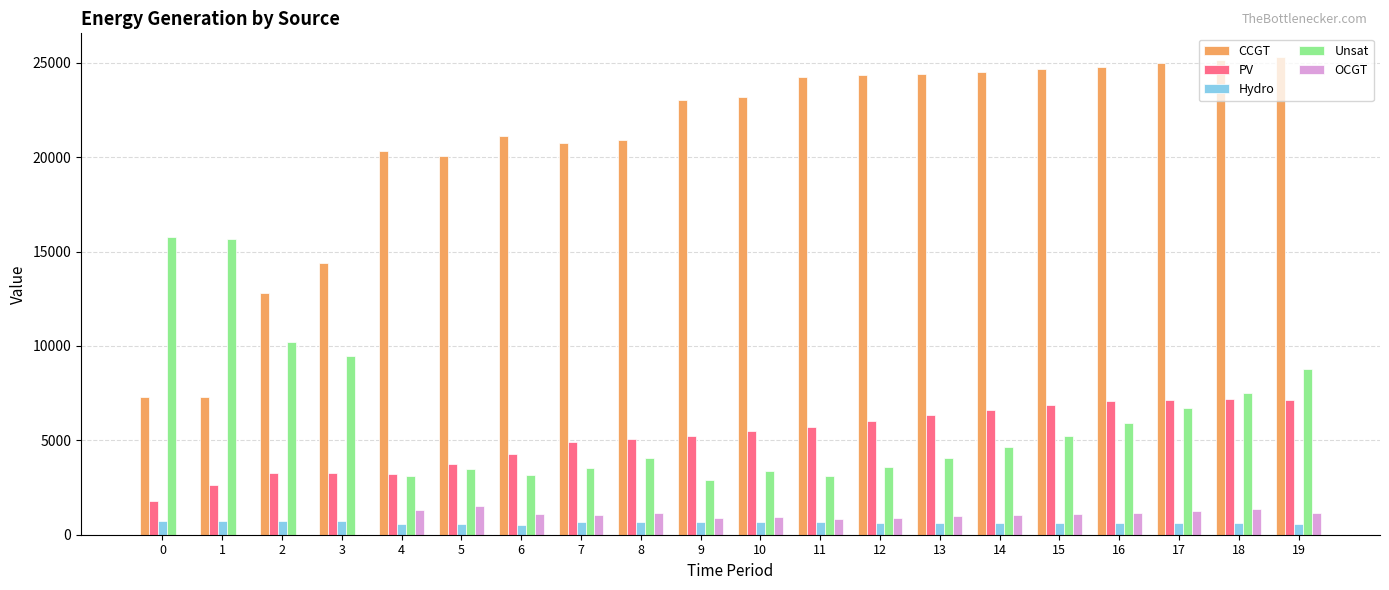

At which category is the sum across all series the highest?

19